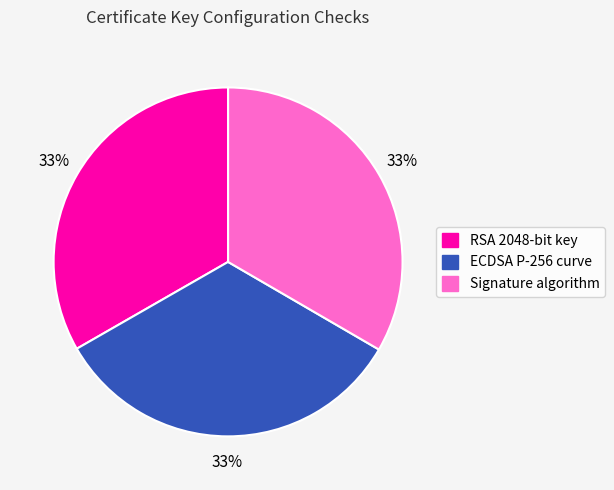

The ECDSA P-256 curve slice represents 27% of the pie. True or false?

False